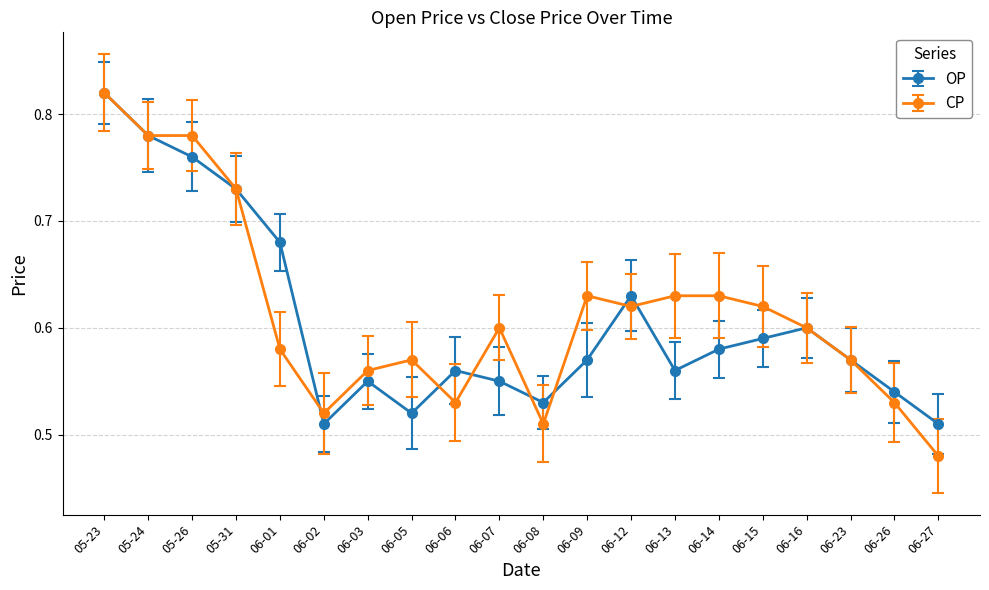

What is the total value across all series at 06-05?

1.1